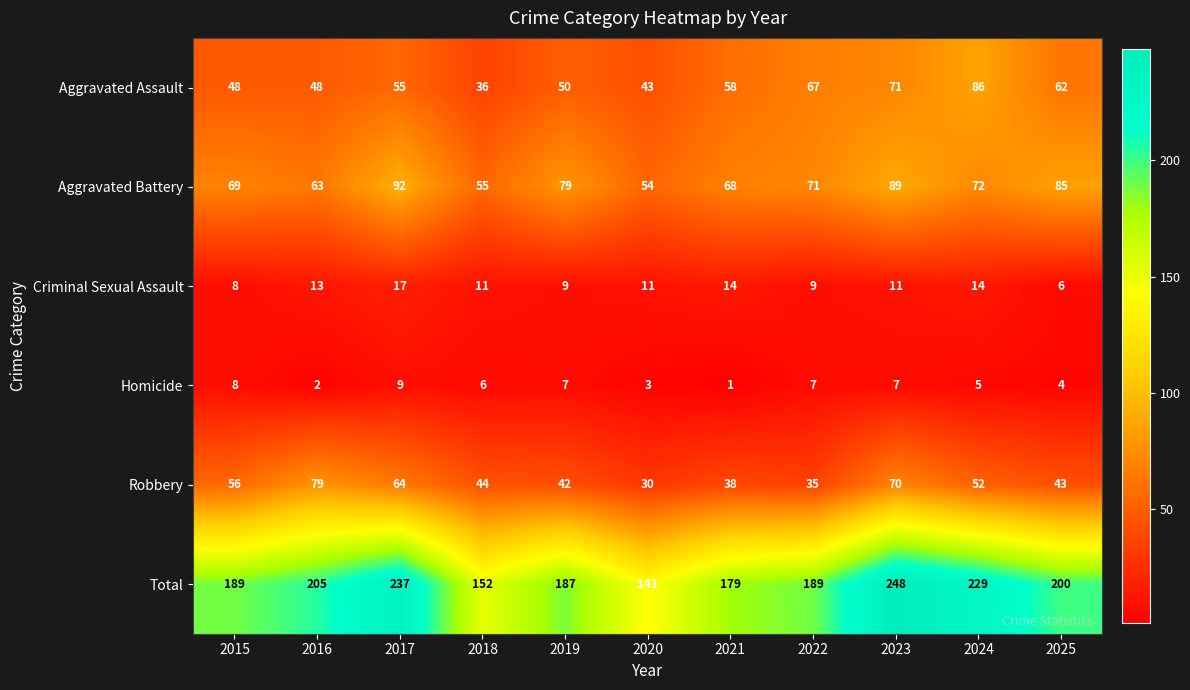

At which category is the sum across all series the highest?

2023